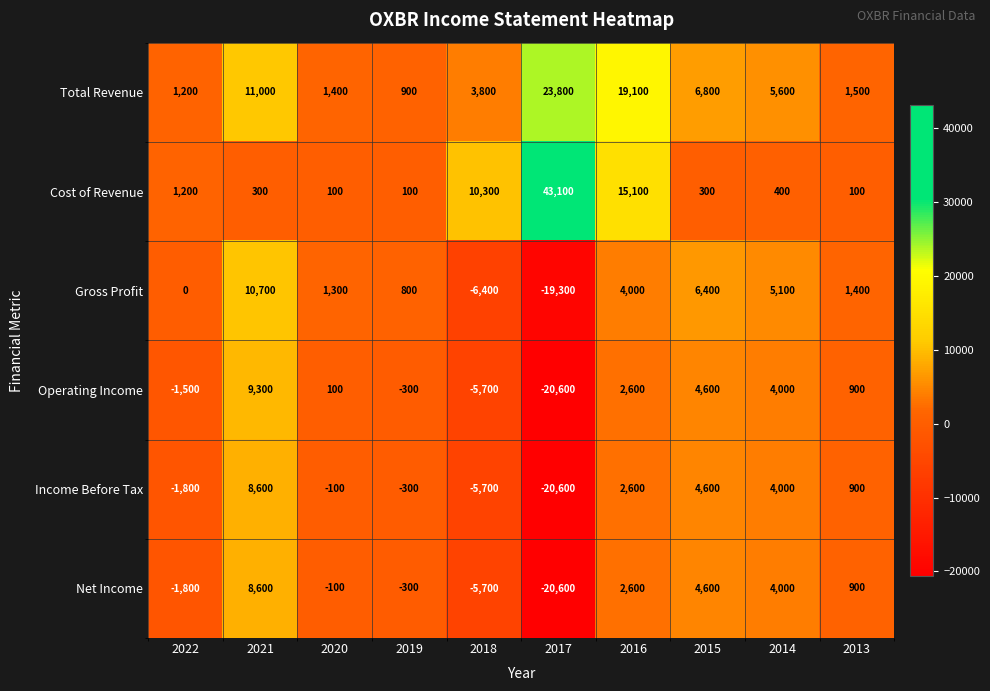

What value does the Cost of Revenue series have at 2015, to the nearest 100?

300